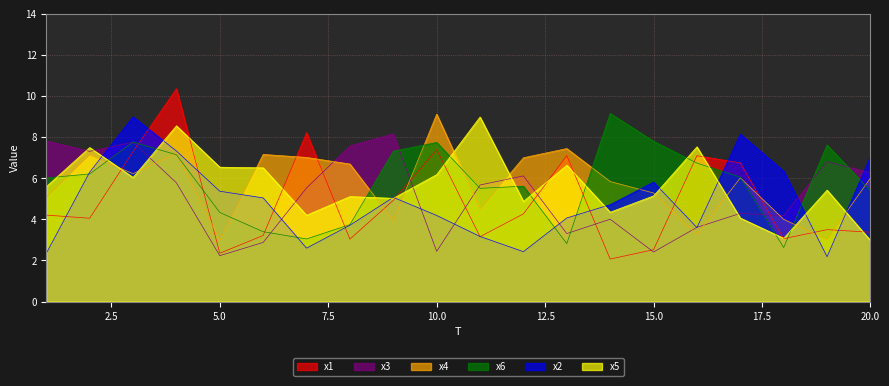

At which label is x4 closest to 6?

20